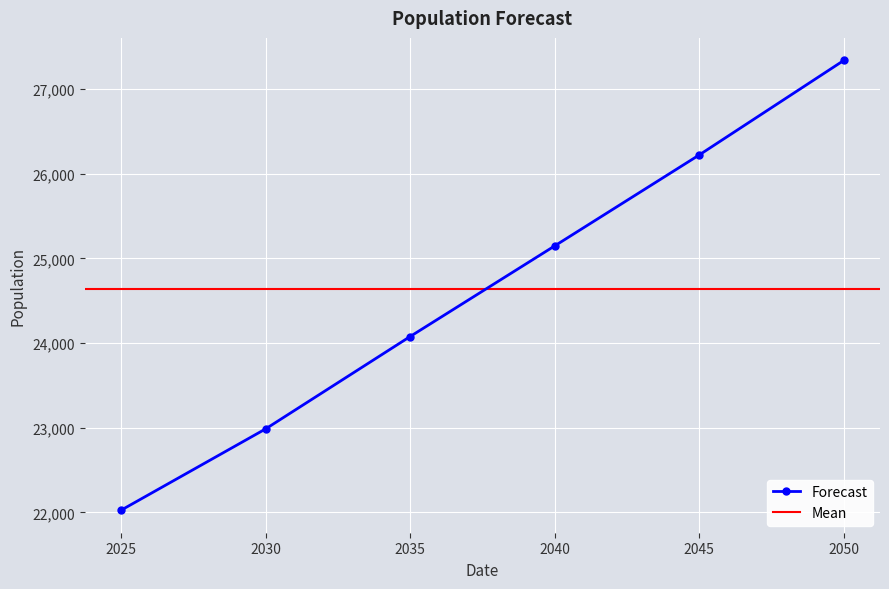

Approximately how many times larger is the value at 2045 compared to 2025?

1.2